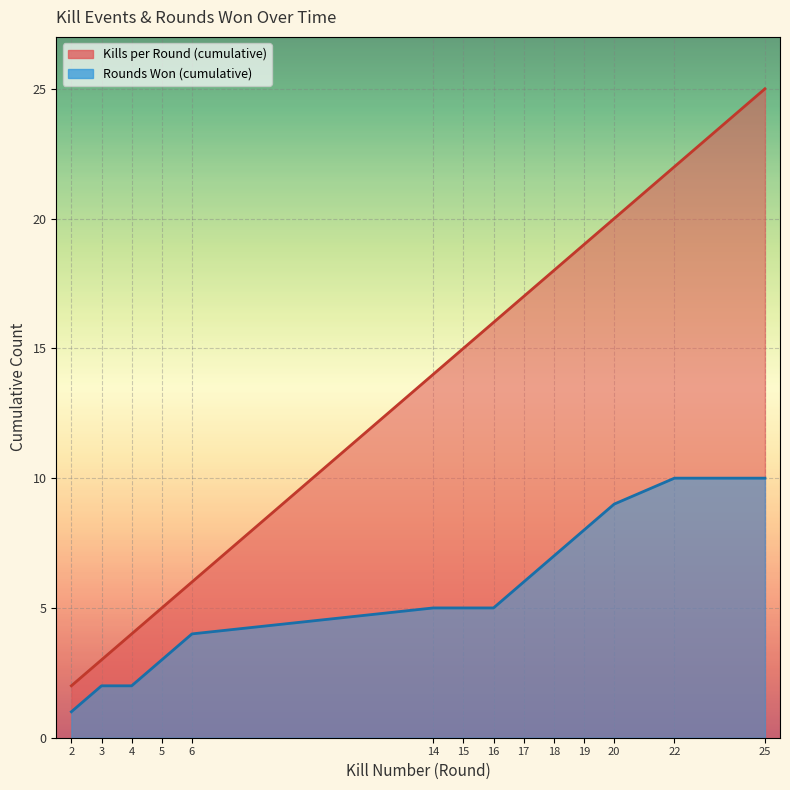

True or false: Rounds Won (cumulative) has a value of 5 at 14.

True